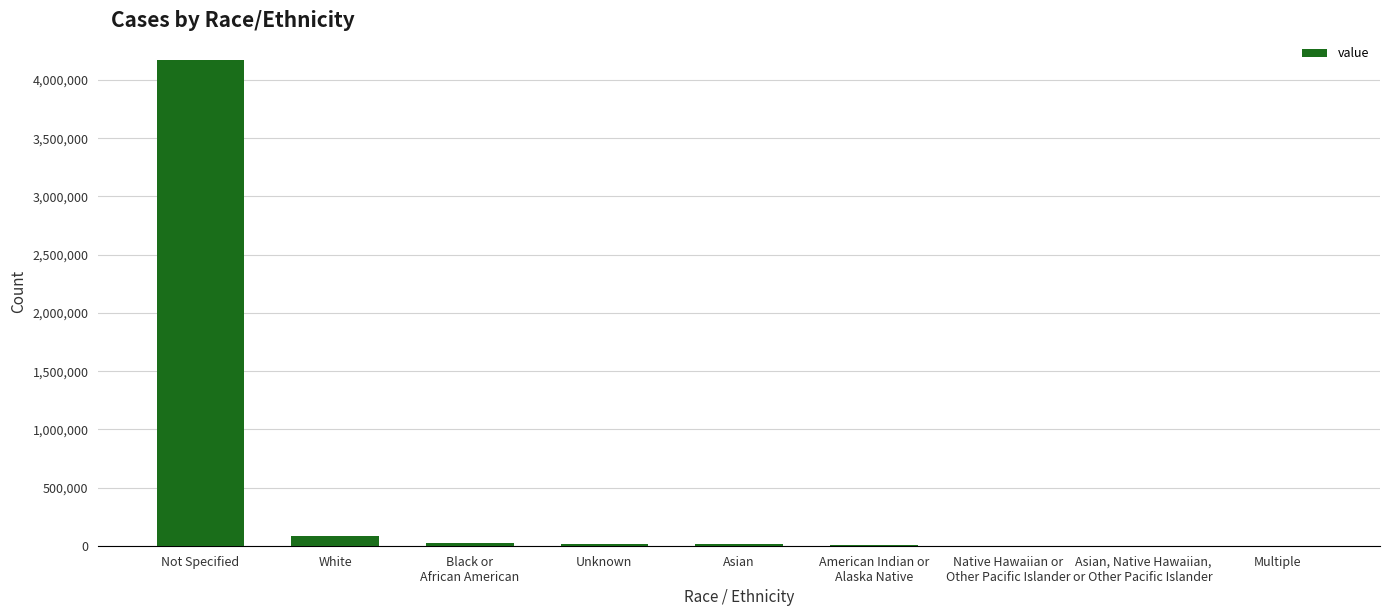

Count the number of data series in this chart.

1